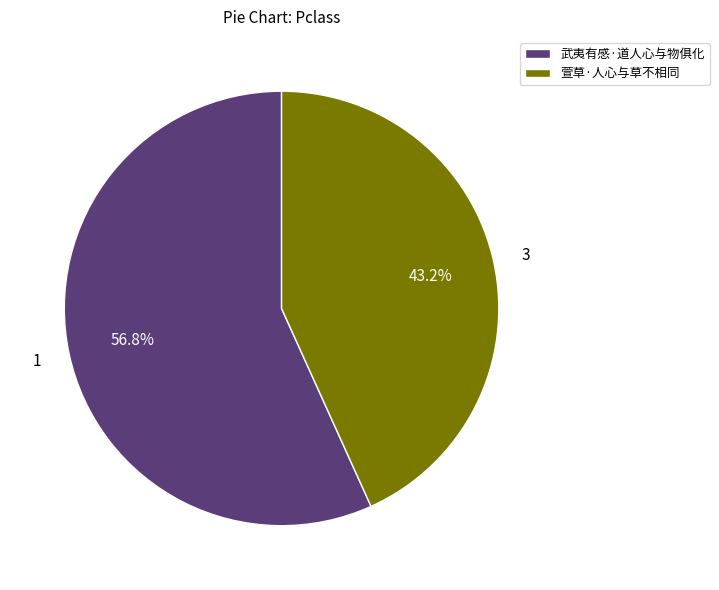

What percentage is the 萱草·人心与草不相同 slice, to the nearest percent?

43%